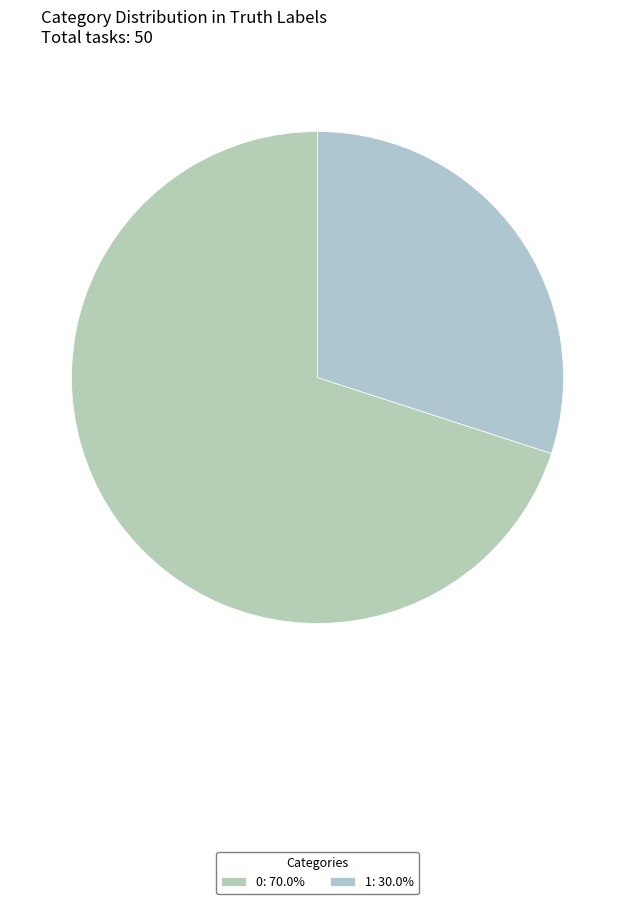

Count the number of slices in the pie.

2